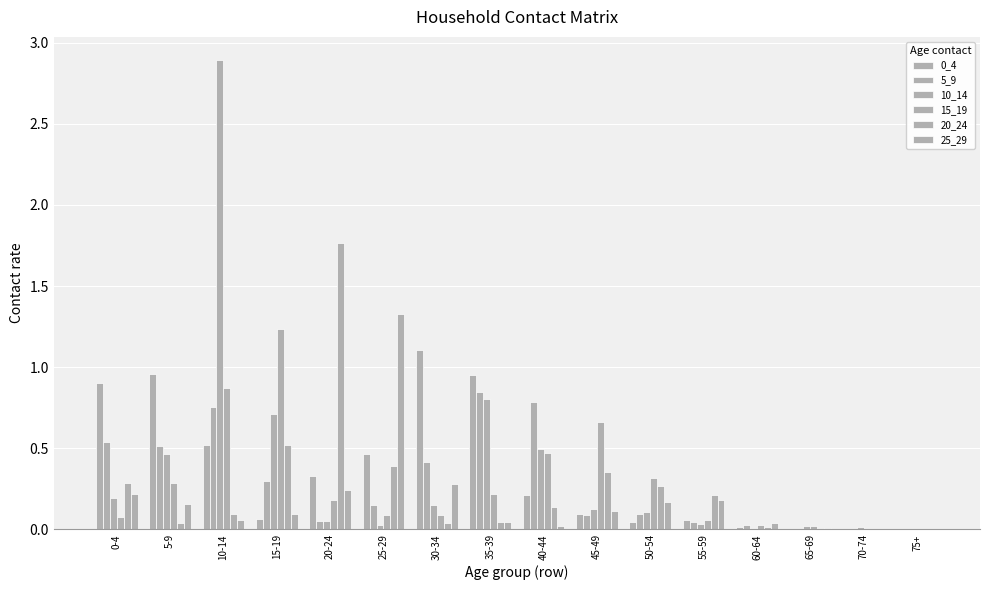

What is the label of the 8th bar from the right?

40-44